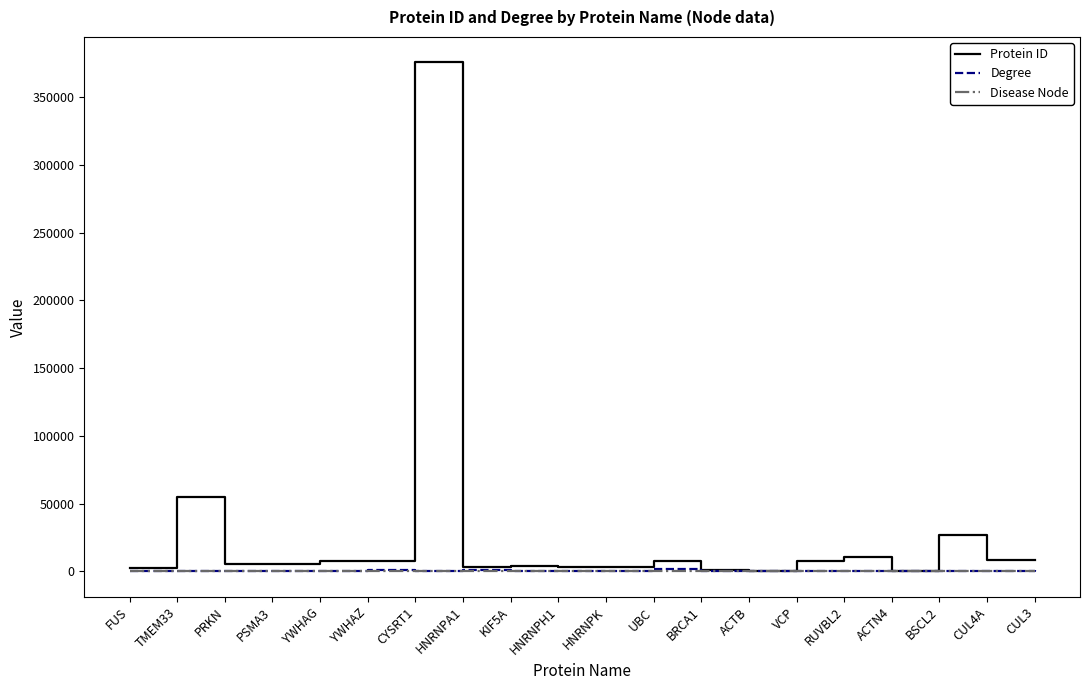

At which category does Protein ID reach its first local peak?

TMEM33